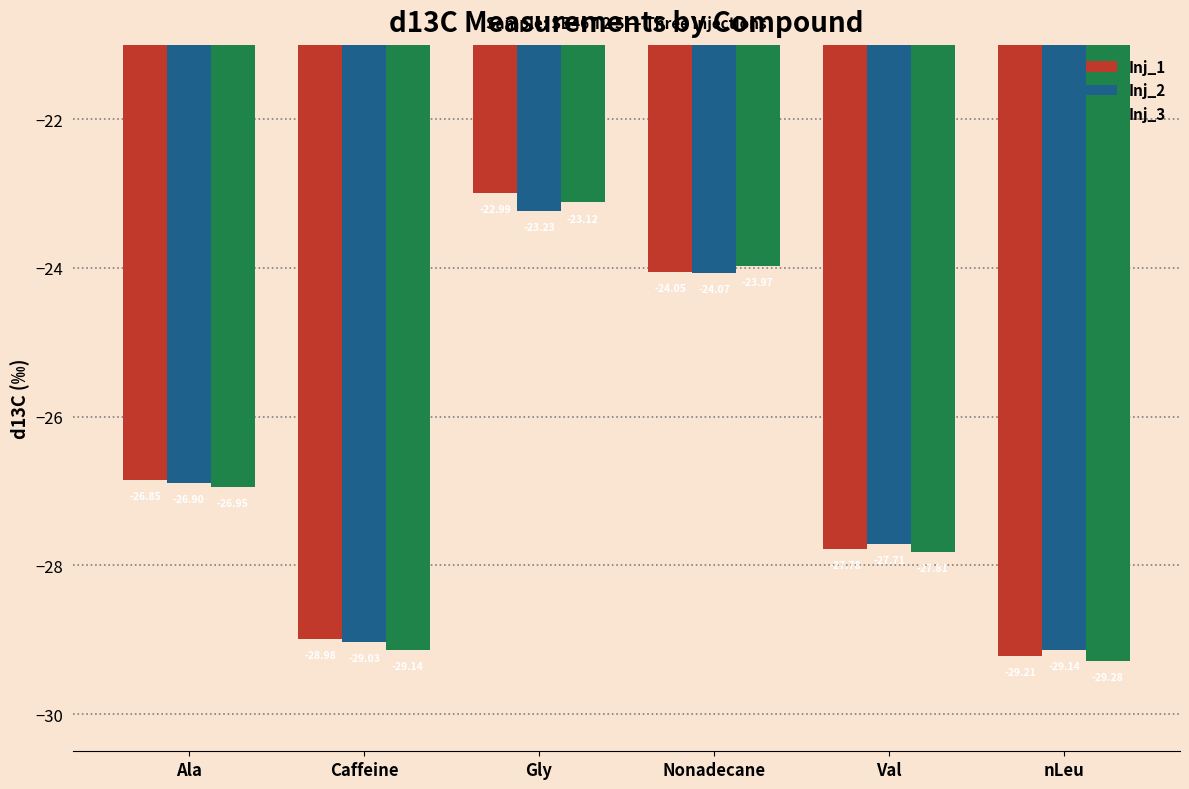

Between Ala and nLeu, which series saw the biggest shift?

Inj_1